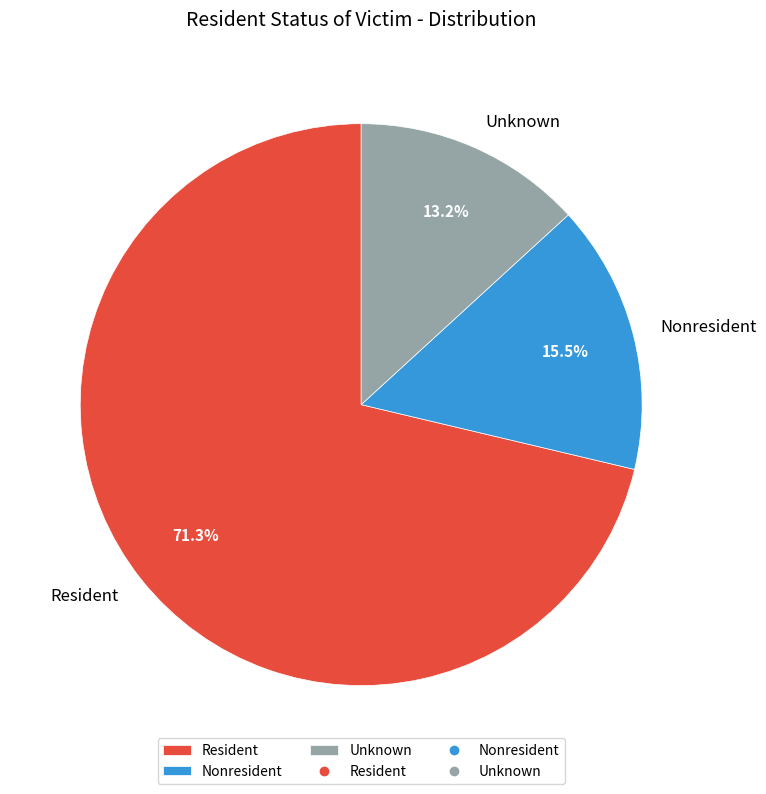

Rank the categories by value from highest to lowest.

Resident, Nonresident, Unknown